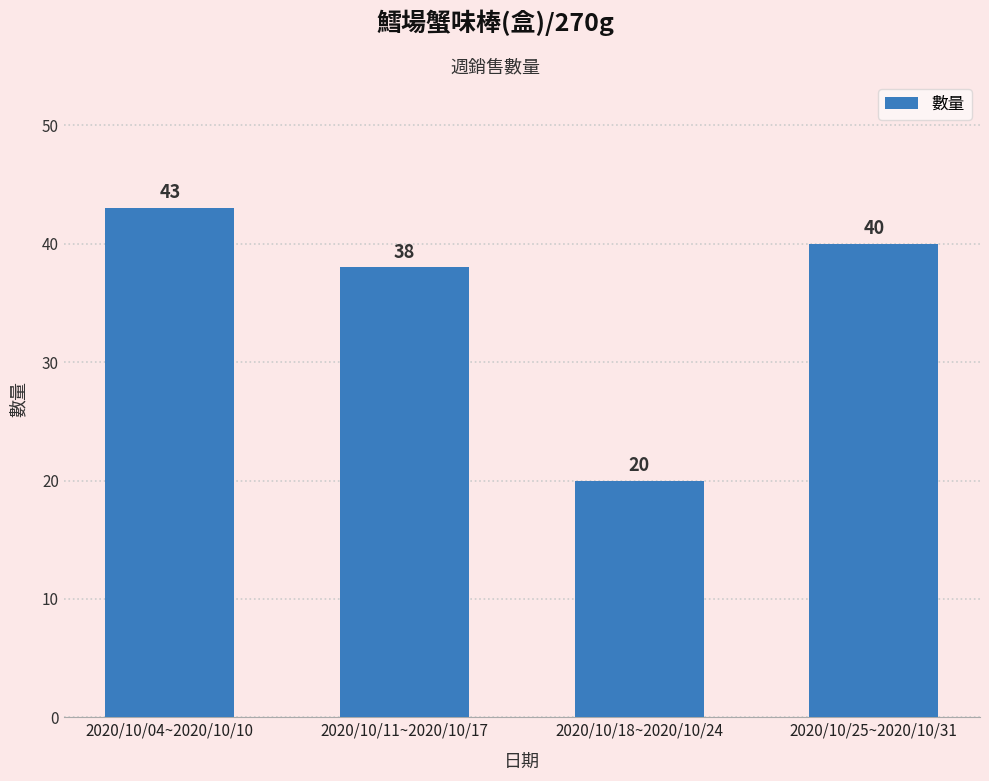

The value at 2020/10/18~2020/10/24 is 35. True or false?

False